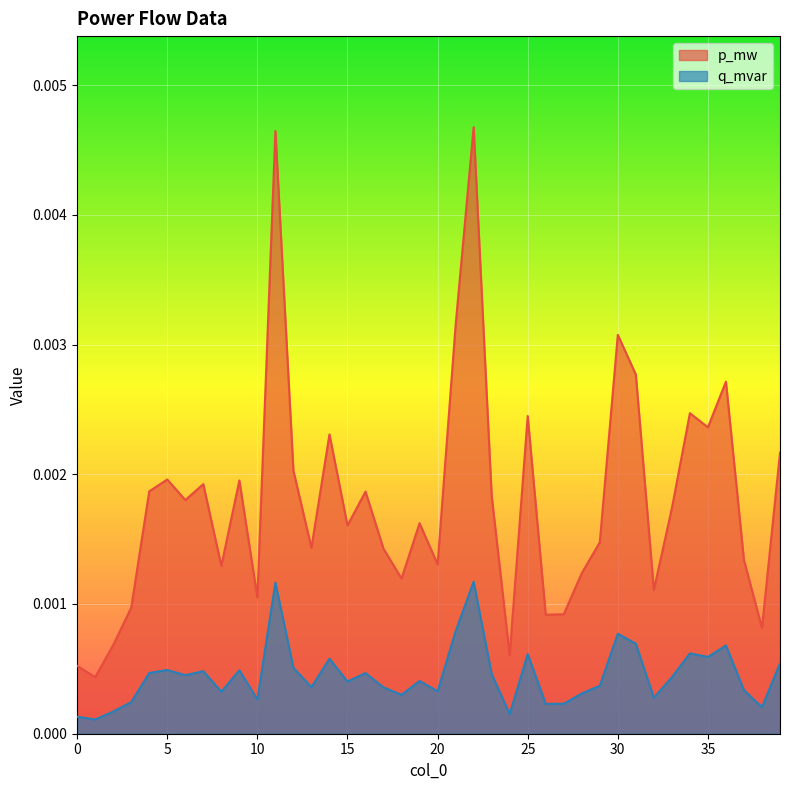

How many categories are shown in the chart?

40